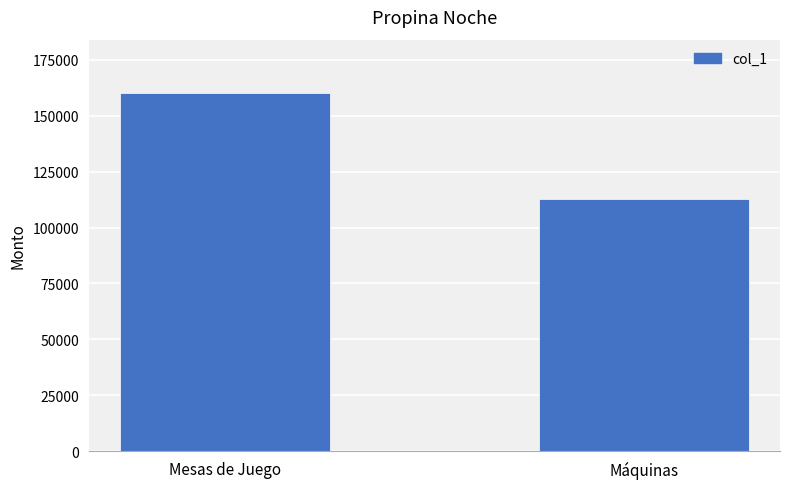

What is the label of the 1st bar from the left?

Mesas de Juego